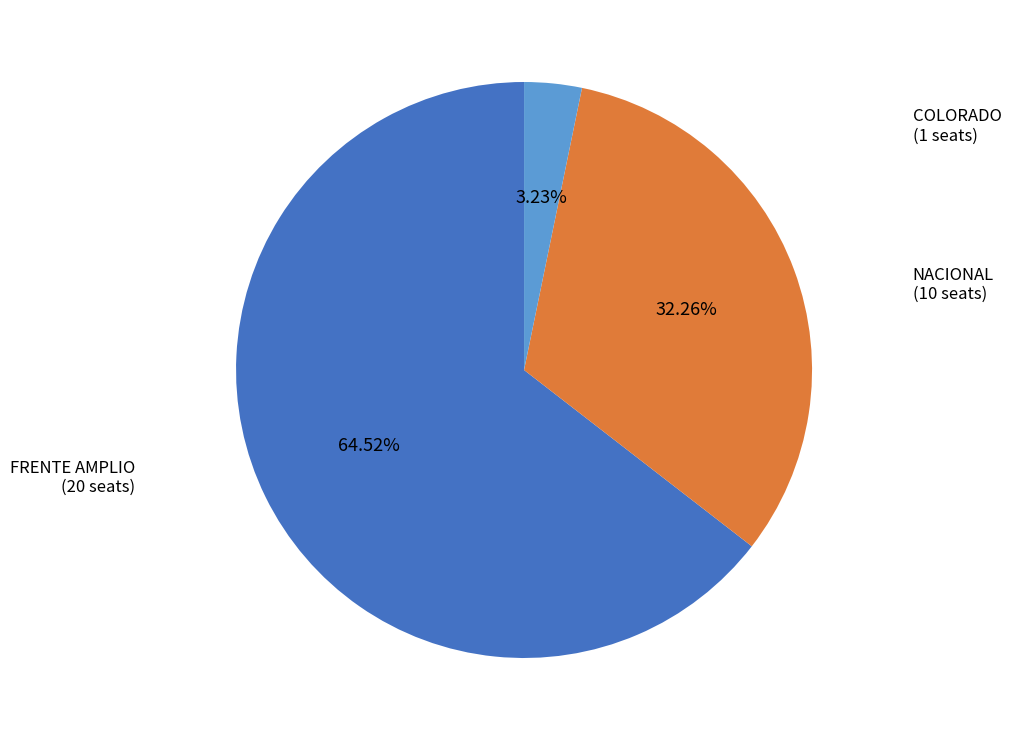

Is there a majority slice in this chart?

Yes